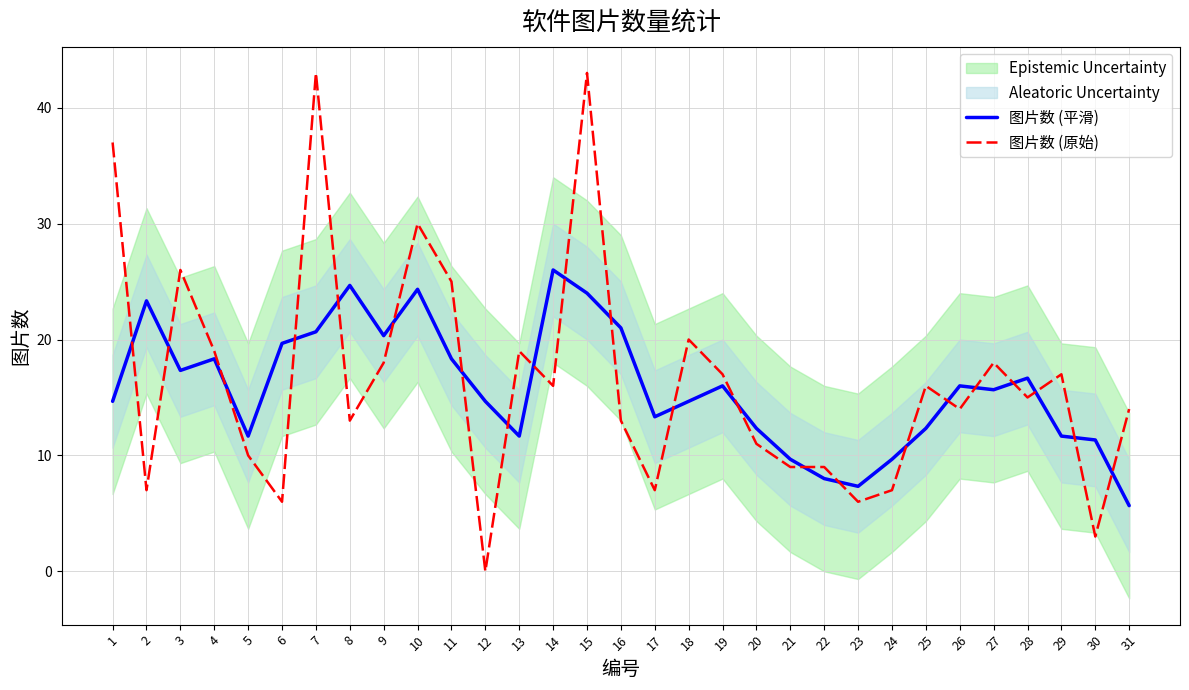

How many intersections are there between 图片数 (原始) and 图片数 (平滑)?

22